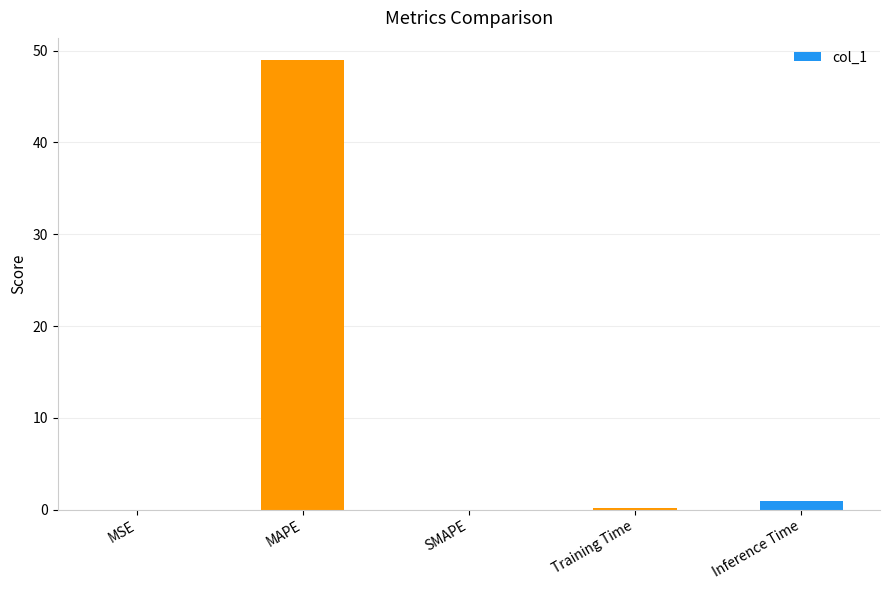

What is the change in value from MAPE to SMAPE?

-48.9